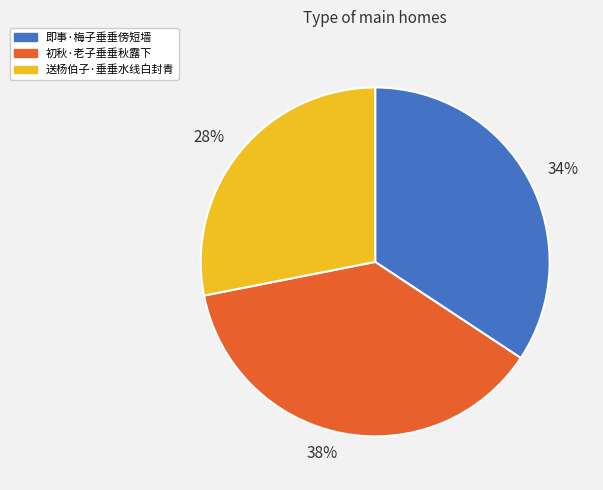

Combined, do 初秋·老子垂垂秋露下 and 送杨伯子·垂垂水线白封青 account for over 50%?

Yes